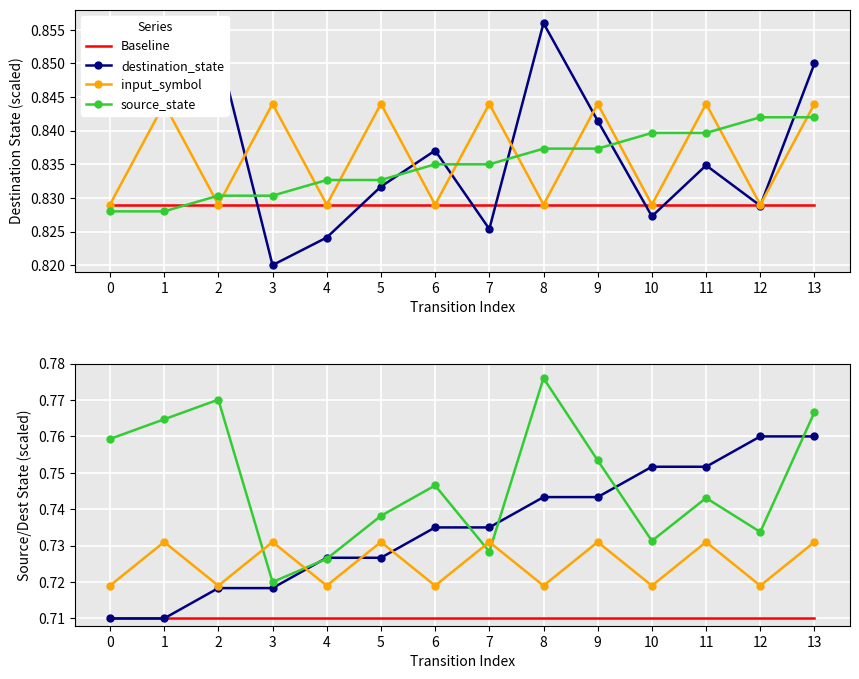

Read the source_state value at 10.

0.8